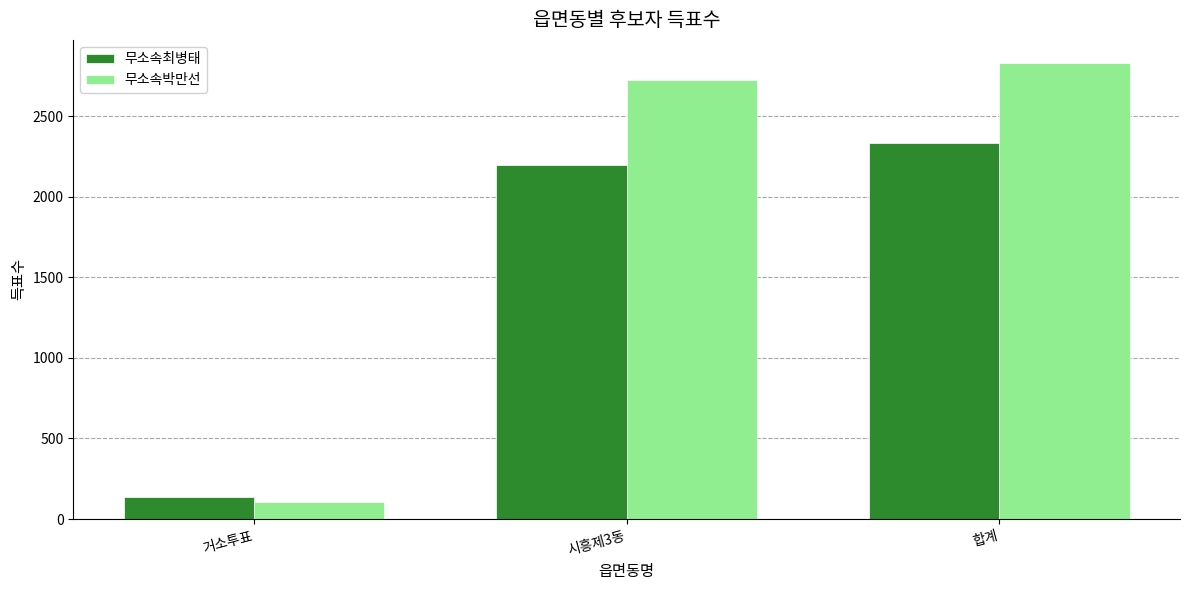

True or false: 무소속최병태 has a value of 2196 at 시흥제3동.

True